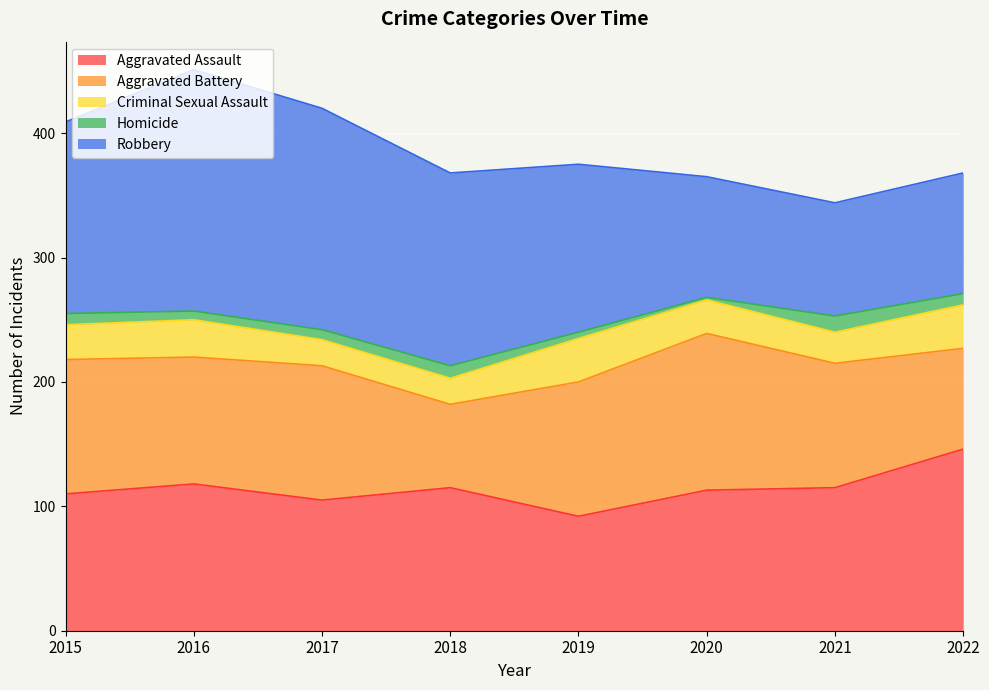

At which category is the sum across all series the highest?

2016